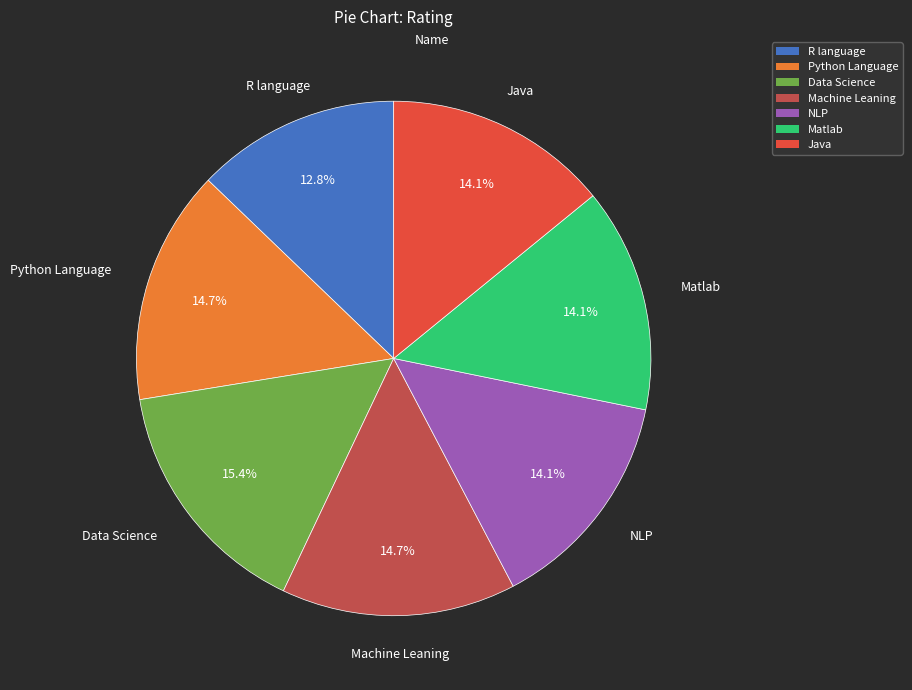

How many segments does this pie chart have?

7